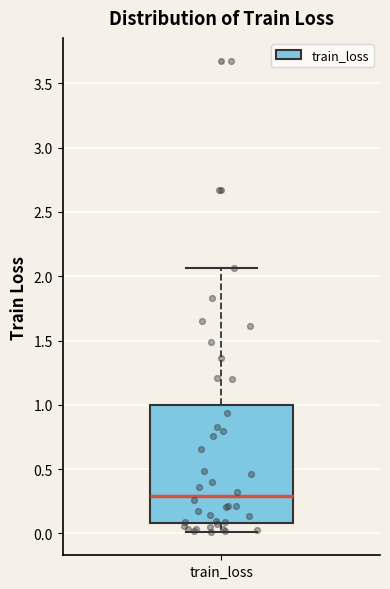

Where does the lower whisker of the box for train_loss end on the y-axis? The values are not printed on the chart, so give them approximately, as read against the axis.

0.00